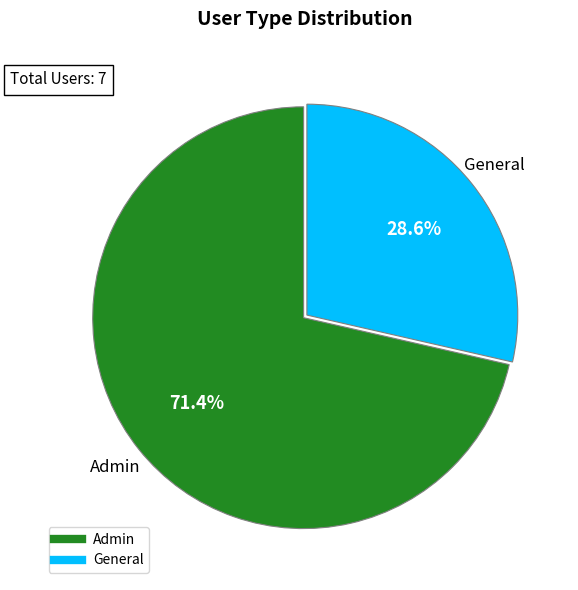

Approximately how many times larger is the value at General compared to Admin?

0.4